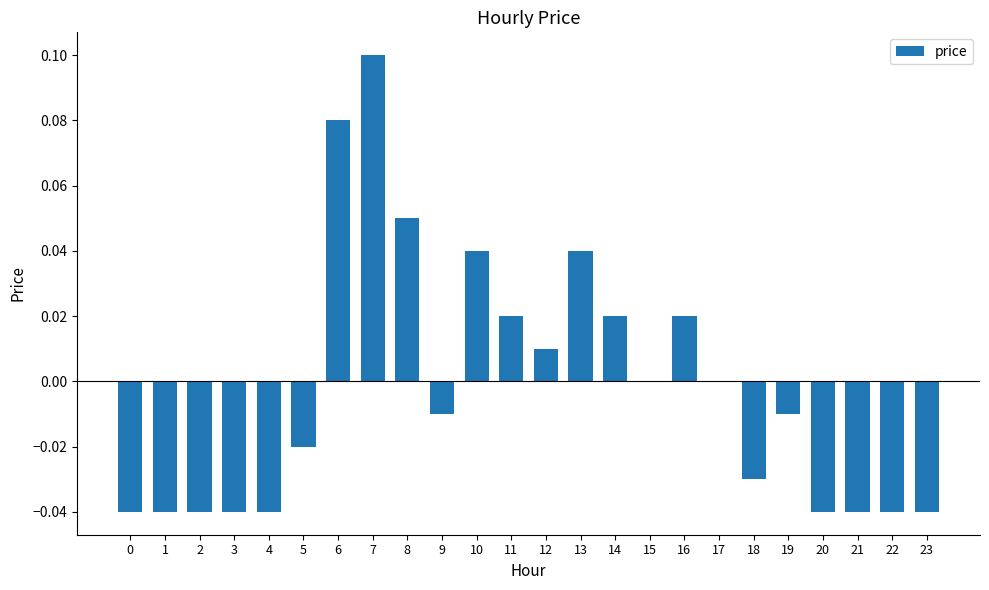

The chart shows a value of 0.1 at 6. True or false?

True